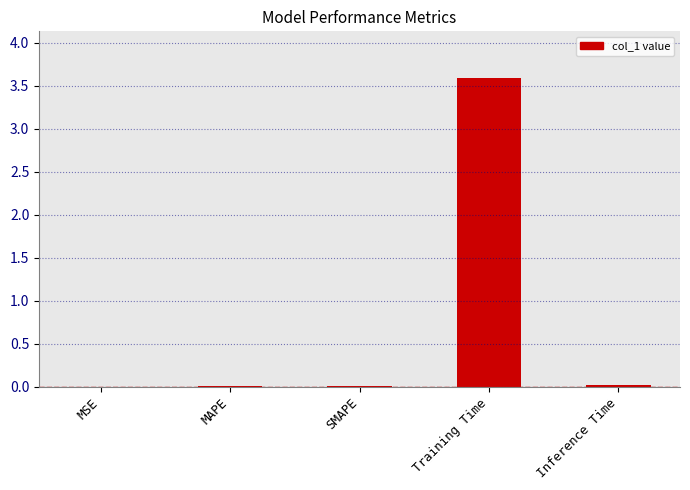

What is the average value?

0.7